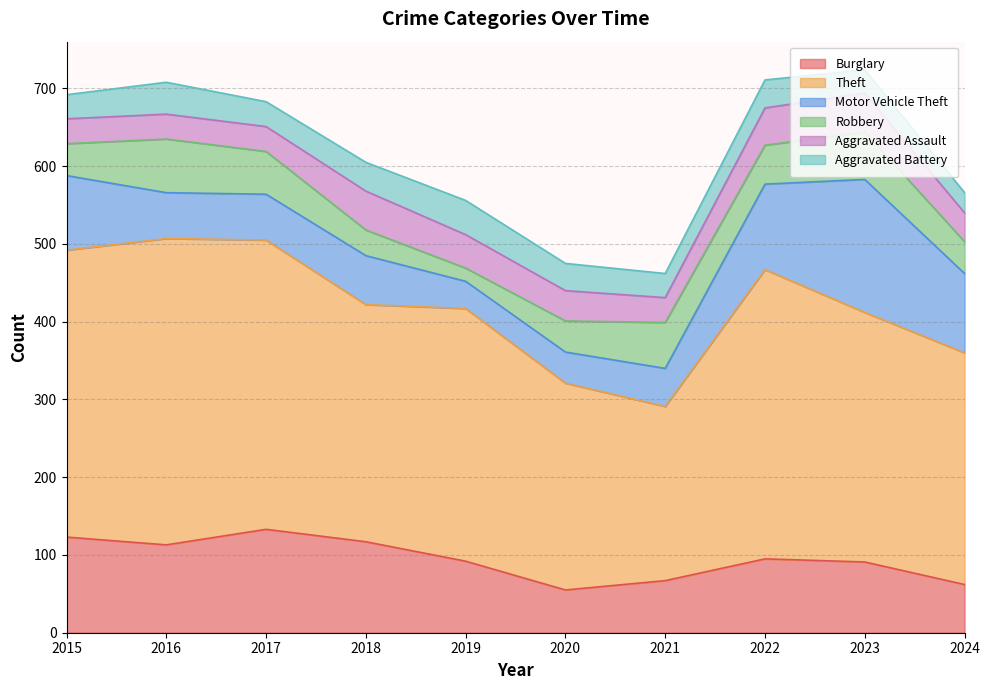

What is the average value of the Aggravated Assault series?

40